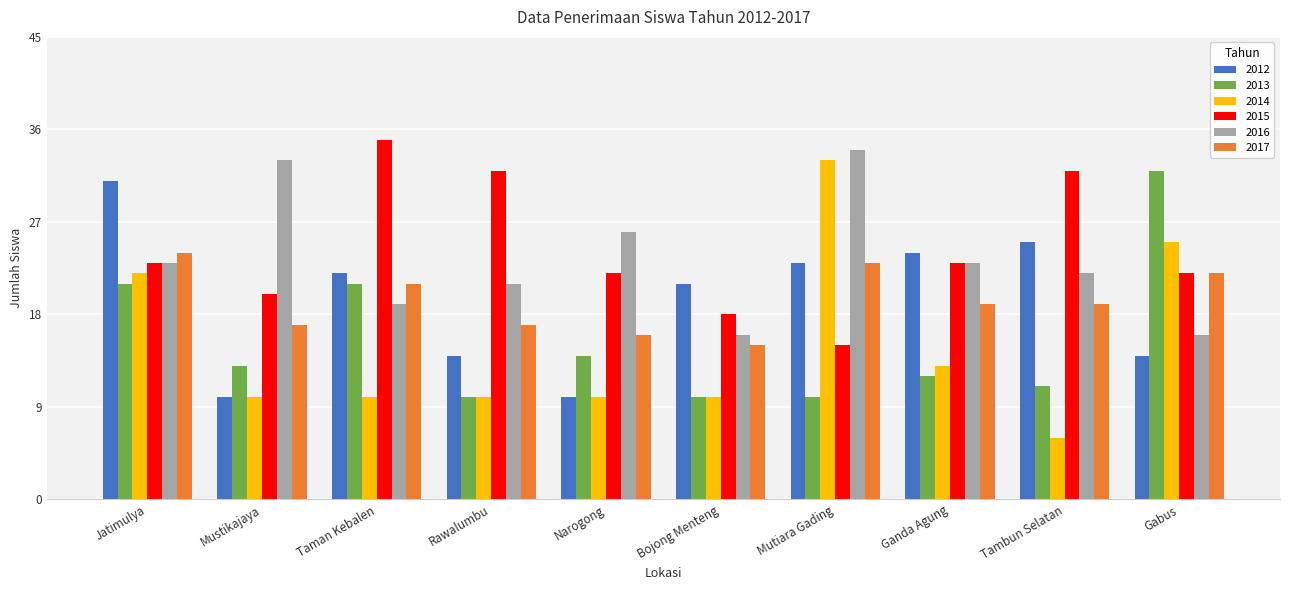

What is the maximum value for 2013?

32